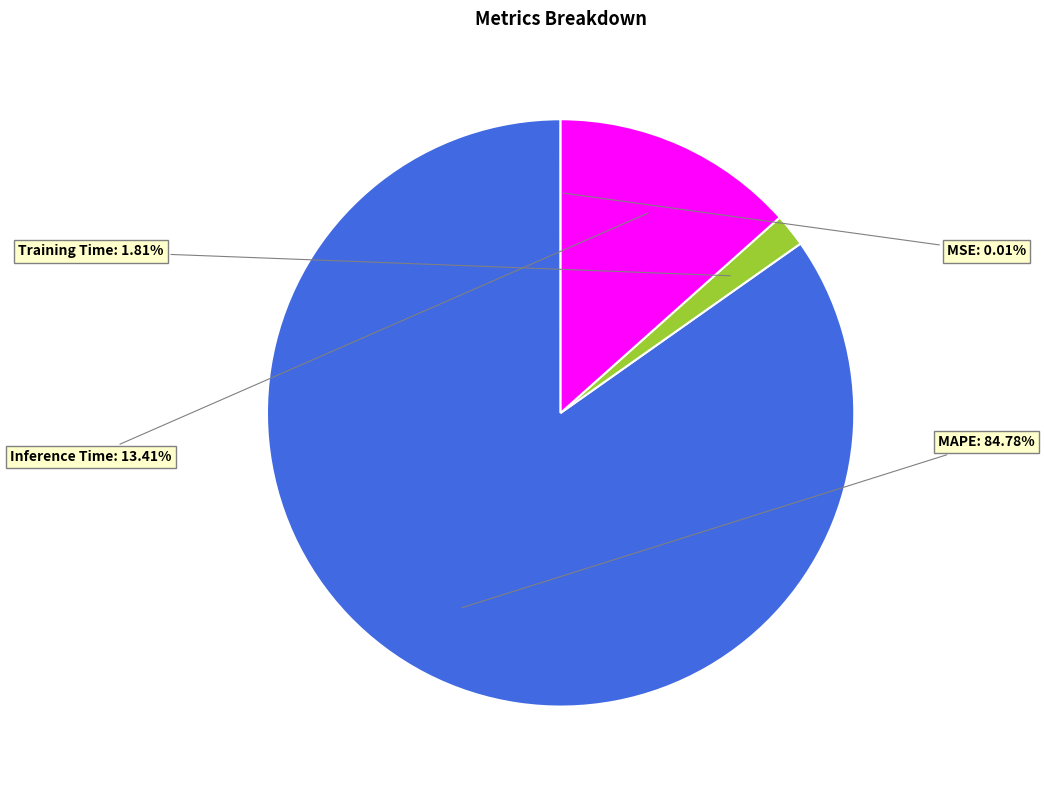

Which category accounts for the majority?

MAPE